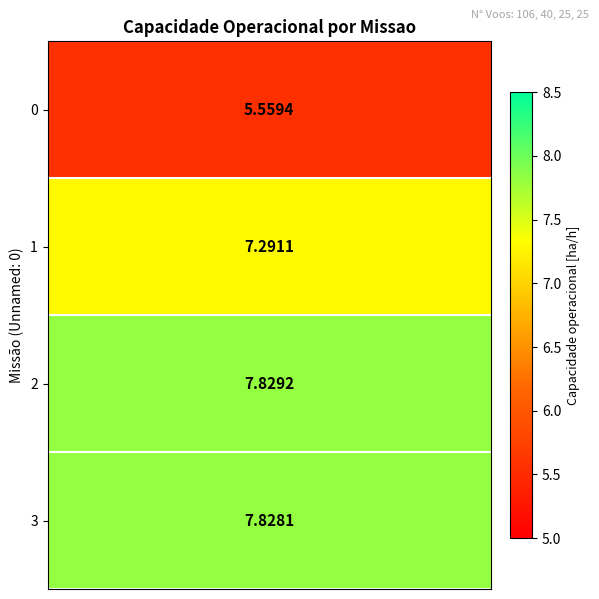

Which series has the largest total across all categories?

2